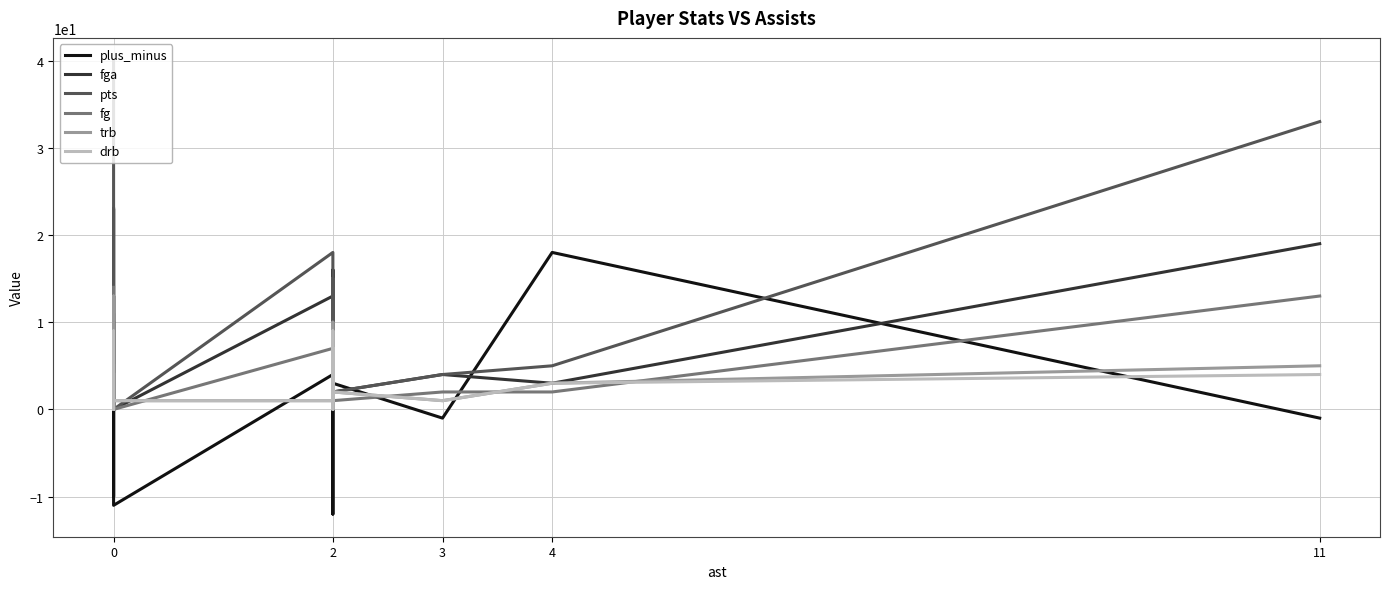

Does the chart display data point markers on the line(s)?

No